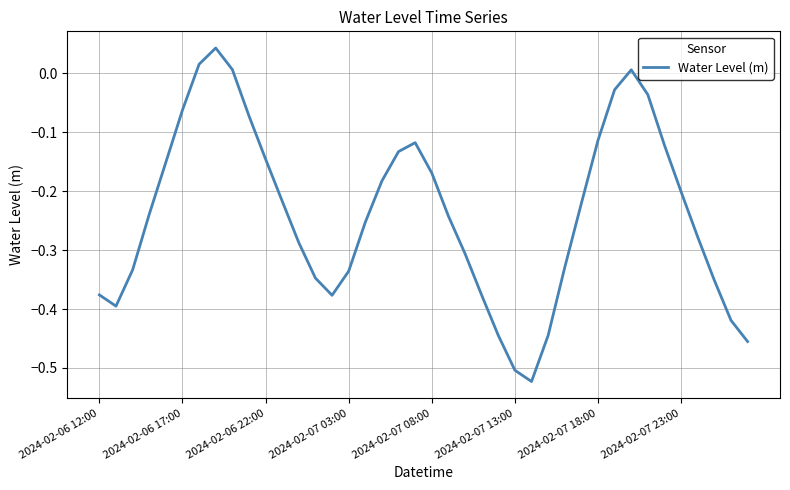

What is the difference between the maximum and minimum values?

0.6